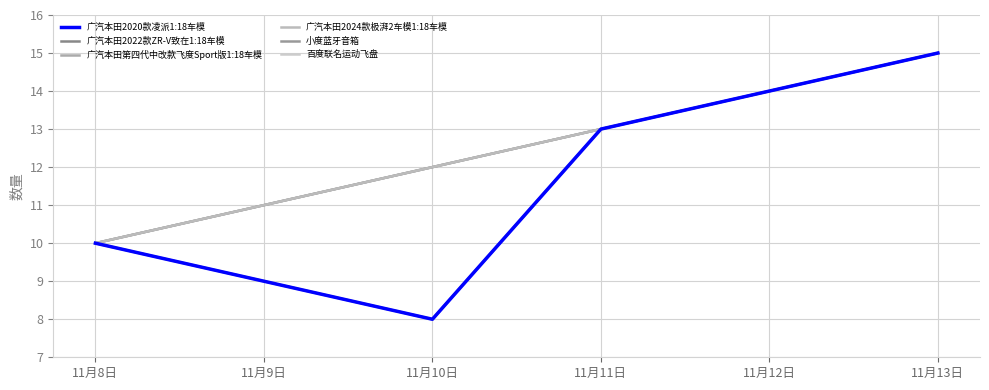

Where does the 广汽本田2020款凌派1:18车模 series first go above 13?

11月12日